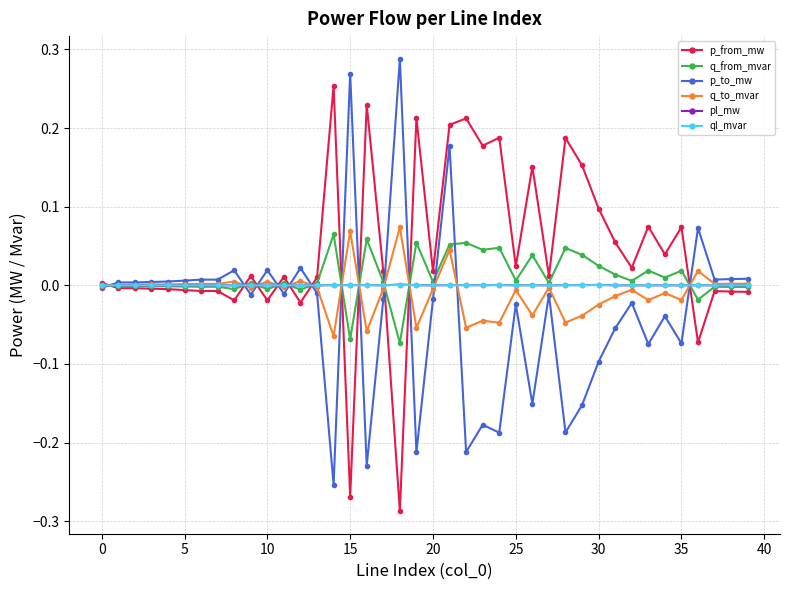

Rank the series by their maximum value, from lowest to highest.

ql_mvar, pl_mw, q_from_mvar, q_to_mvar, p_from_mw, p_to_mw